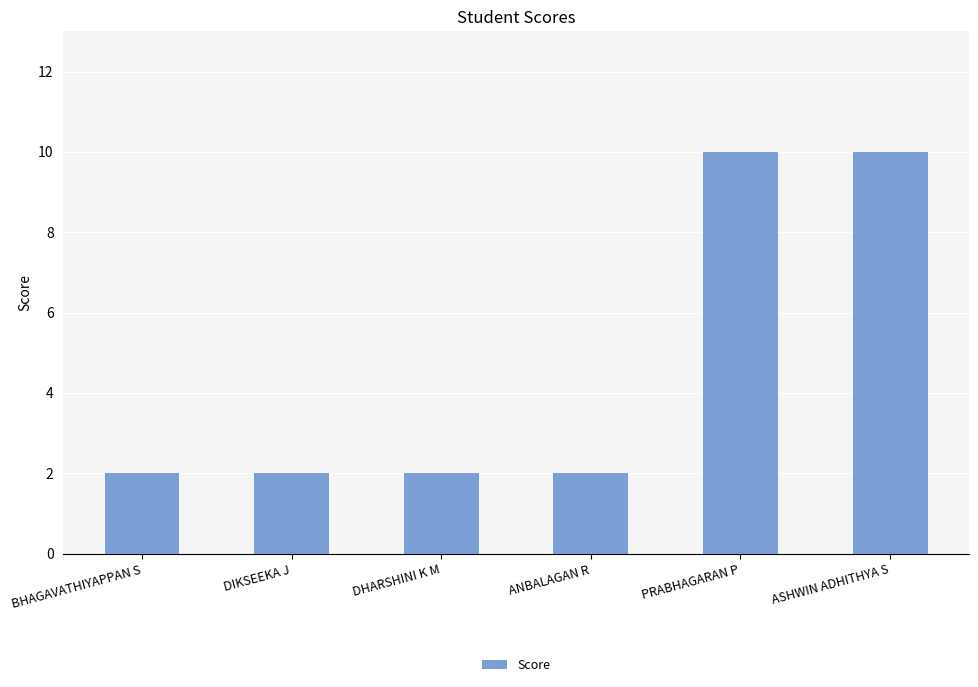

What is the difference between the second highest and second lowest values?

8